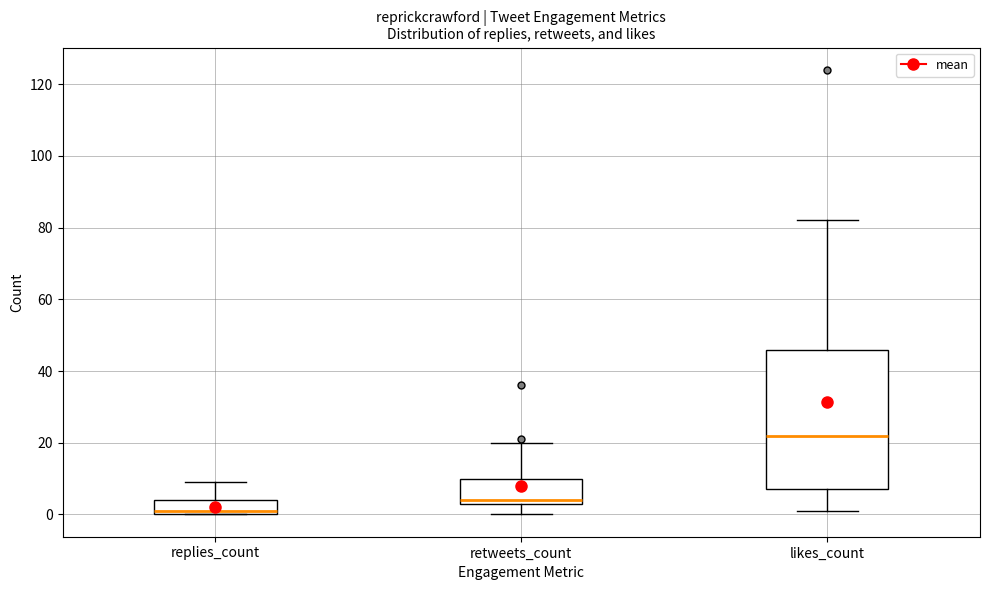

Where is the upper edge of the box for replies_count on the y-axis? The values are not printed on the chart, so give them approximately, as read against the axis.

4